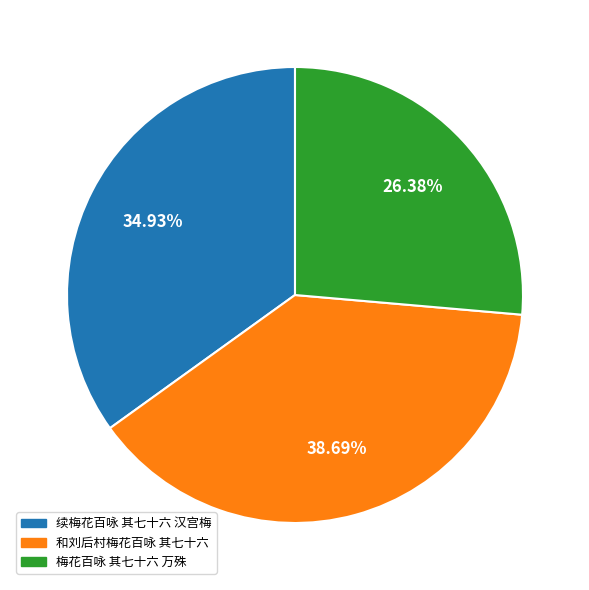

What is the ratio of the value at 和刘后村梅花百咏 其七十六 to the value at 梅花百咏 其七十六 万殊?

1.5